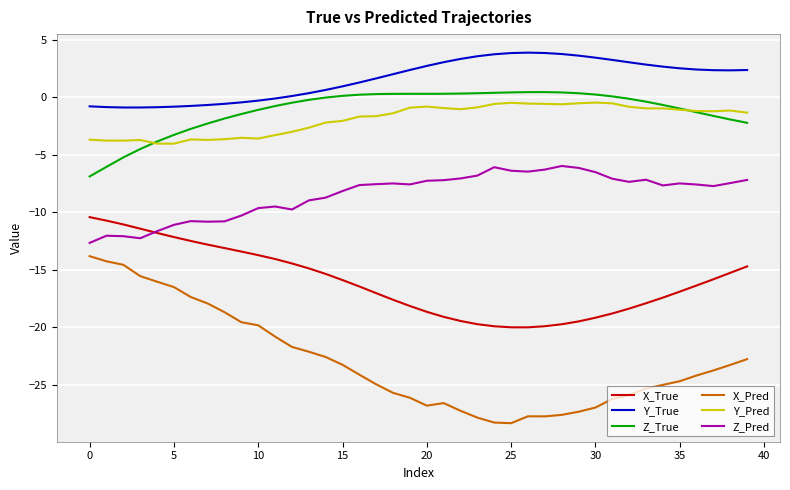

What is the sum of all Y_True values?

63.5